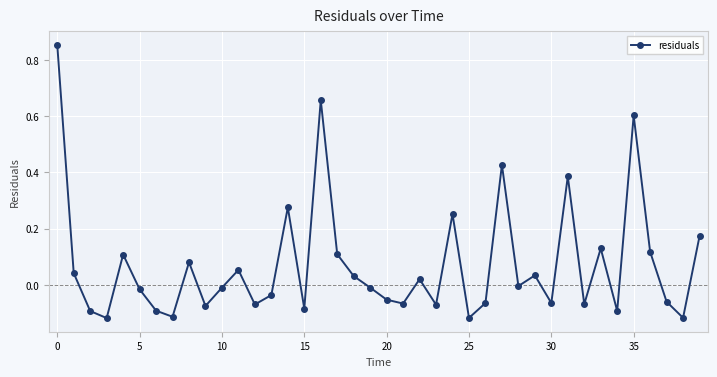

True or false: there are more than 0 points higher than both neighbors.

True